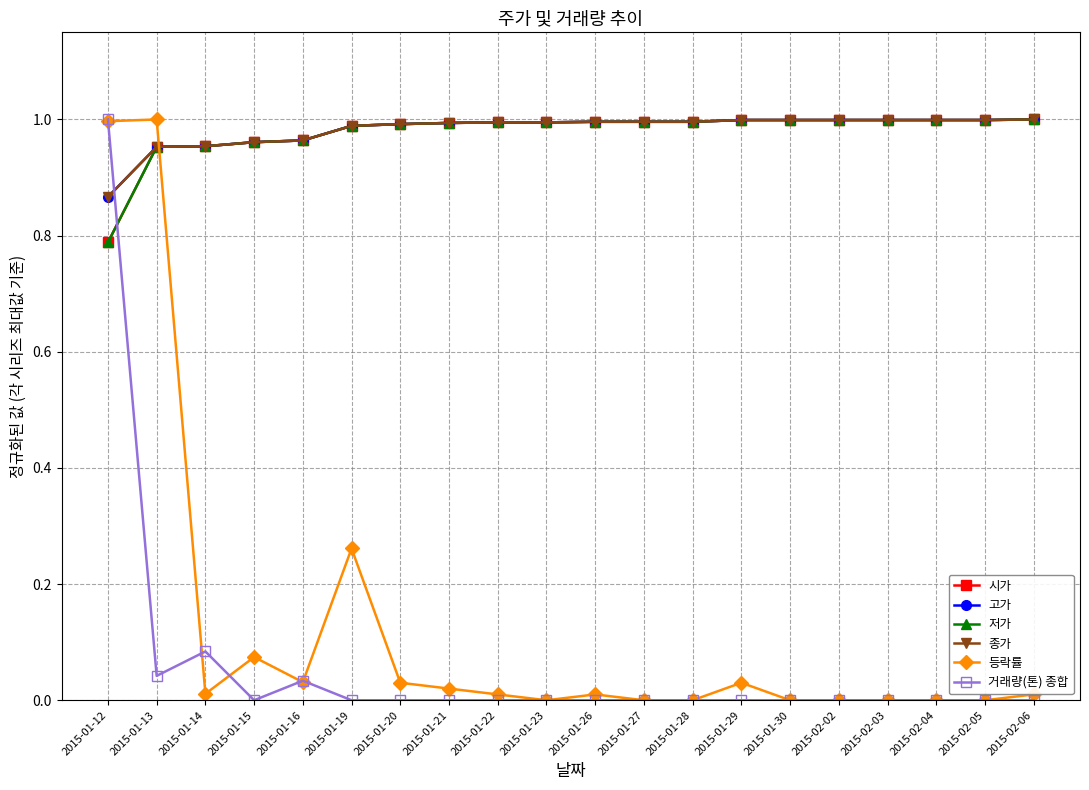

Reading left to right, transcribe all the data shown in this chart.

시가: 2015-01-12=0.8	2015-01-13=1.0	2015-01-14=1.0	2015-01-15=1.0	2015-01-16=1.0	2015-01-19=1.0	2015-01-20=1.0	2015-01-21=1.0	2015-01-22=1.0	2015-01-23=1.0	2015-01-26=1.0	2015-01-27=1.0	2015-01-28=1.0	2015-01-29=1.0	2015-01-30=1.0	2015-02-02=1.0	2015-02-03=1.0	2015-02-04=1.0	2015-02-05=1.0	2015-02-06=1.0
고가: 2015-01-12=0.9	2015-01-13=1.0	2015-01-14=1.0	2015-01-15=1.0	2015-01-16=1.0	2015-01-19=1.0	2015-01-20=1.0	2015-01-21=1.0	2015-01-22=1.0	2015-01-23=1.0	2015-01-26=1.0	2015-01-27=1.0	2015-01-28=1.0	2015-01-29=1.0	2015-01-30=1.0	2015-02-02=1.0	2015-02-03=1.0	2015-02-04=1.0	2015-02-05=1.0	2015-02-06=1.0
저가: 2015-01-12=0.8	2015-01-13=1.0	2015-01-14=1.0	2015-01-15=1.0	2015-01-16=1.0	2015-01-19=1.0	2015-01-20=1.0	2015-01-21=1.0	2015-01-22=1.0	2015-01-23=1.0	2015-01-26=1.0	2015-01-27=1.0	2015-01-28=1.0	2015-01-29=1.0	2015-01-30=1.0	2015-02-02=1.0	2015-02-03=1.0	2015-02-04=1.0	2015-02-05=1.0	2015-02-06=1.0
종가: 2015-01-12=0.9	2015-01-13=1.0	2015-01-14=1.0	2015-01-15=1.0	2015-01-16=1.0	2015-01-19=1.0	2015-01-20=1.0	2015-01-21=1.0	2015-01-22=1.0	2015-01-23=1.0	2015-01-26=1.0	2015-01-27=1.0	2015-01-28=1.0	2015-01-29=1.0	2015-01-30=1.0	2015-02-02=1.0	2015-02-03=1.0	2015-02-04=1.0	2015-02-05=1.0	2015-02-06=1.0
등락률: 2015-01-12=1.0	2015-01-13=1.0	2015-01-14=0.0	2015-01-15=0.1	2015-01-16=0.0	2015-01-19=0.3	2015-01-20=0.0	2015-01-21=0.0	2015-01-22=0.0	2015-01-23=0.0	2015-01-26=0.0	2015-01-27=0.0	2015-01-28=0.0	2015-01-29=0.0	2015-01-30=0.0	2015-02-02=0.0	2015-02-03=0.0	2015-02-04=0.0	2015-02-05=0.0	2015-02-06=0.0
거래량(톤) 종합: 2015-01-12=1.0	2015-01-13=0.0	2015-01-14=0.1	2015-01-15=0.0	2015-01-16=0.0	2015-01-19=0.0	2015-01-20=0.0	2015-01-21=0.0	2015-01-22=0.0	2015-01-23=0.0	2015-01-26=0.0	2015-01-27=0.0	2015-01-28=0.0	2015-01-29=0.0	2015-01-30=0.0	2015-02-02=0.0	2015-02-03=0.0	2015-02-04=0.0	2015-02-05=0.0	2015-02-06=0.0